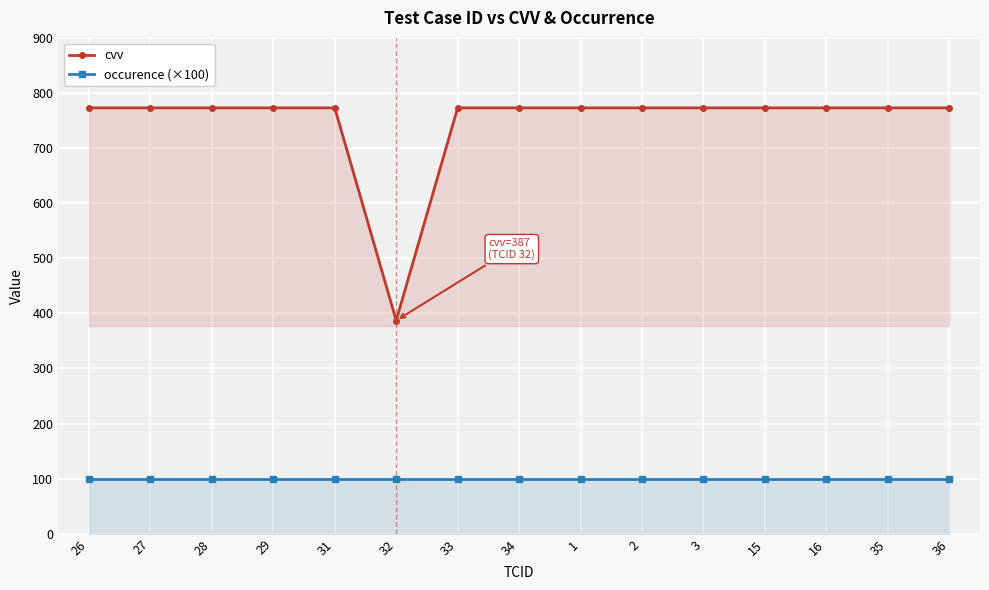

What is the value of the occurence (×100) point at the 4th from the left?

100